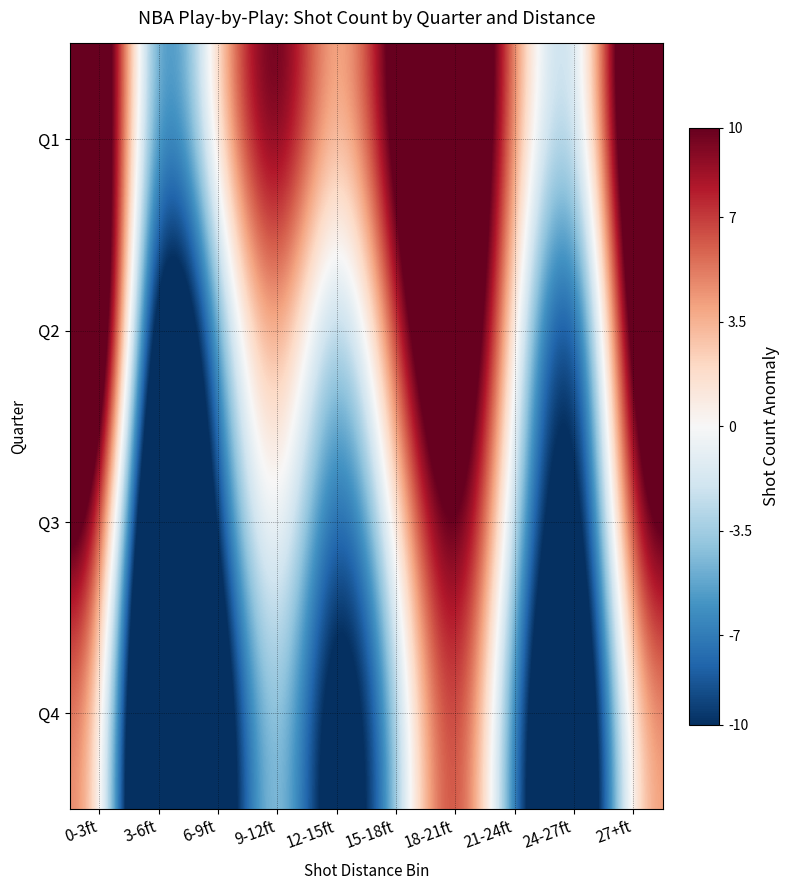

What is the maximum value shown in the chart?

21.9